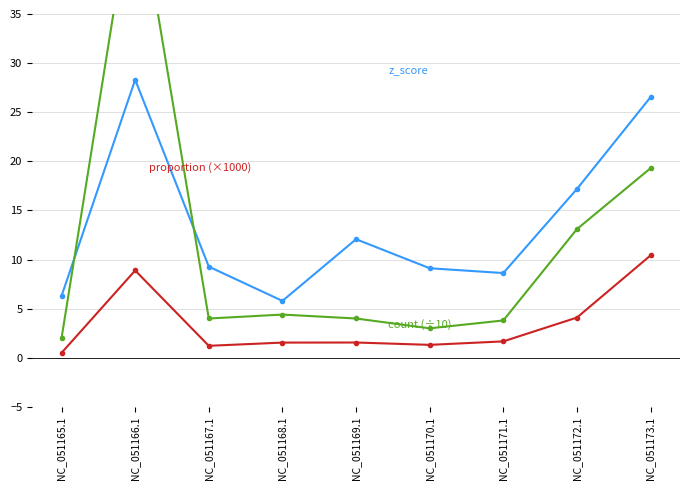

At which label does z_score first exceed 9?

NC_051166.1